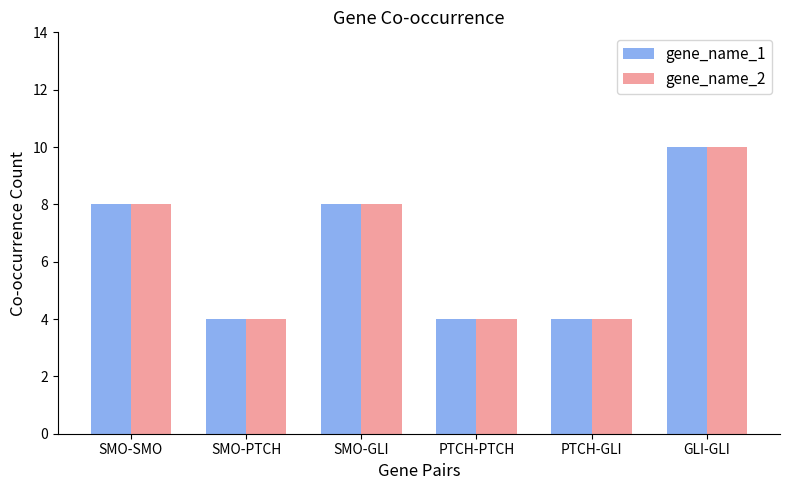

What is the maximum value shown in the chart?

10